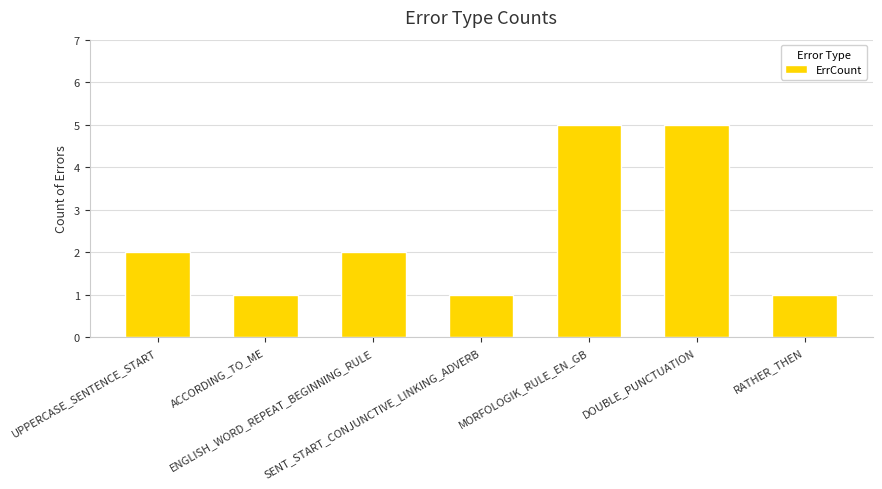

True or false: the data shows 8 at MORFOLOGIK_RULE_EN_GB.

False